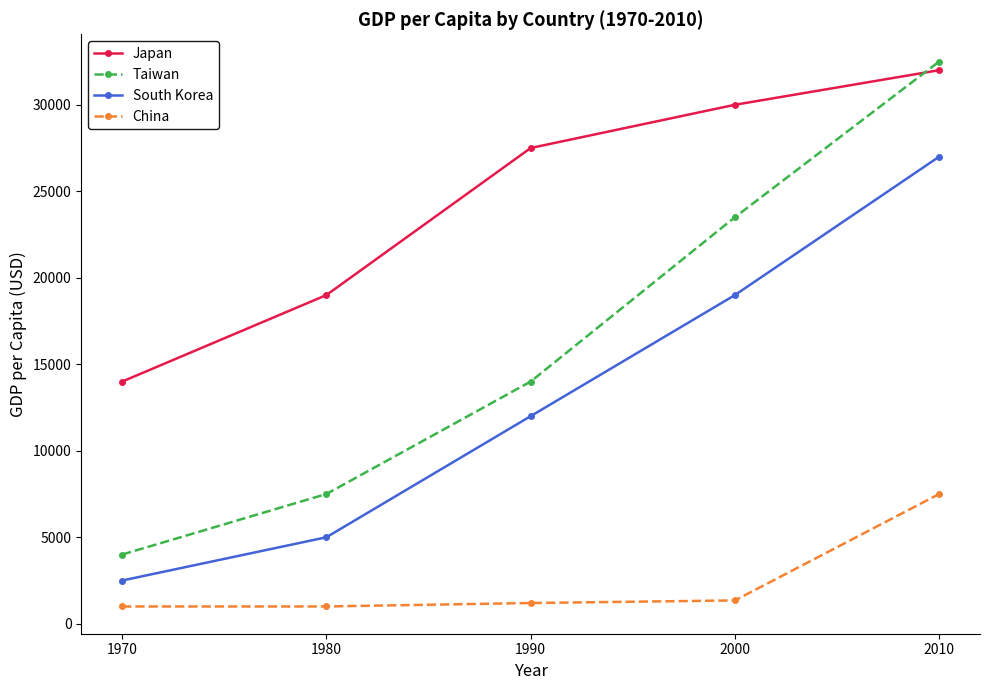

The value of Taiwan at 2010 is 32500. True or false?

True